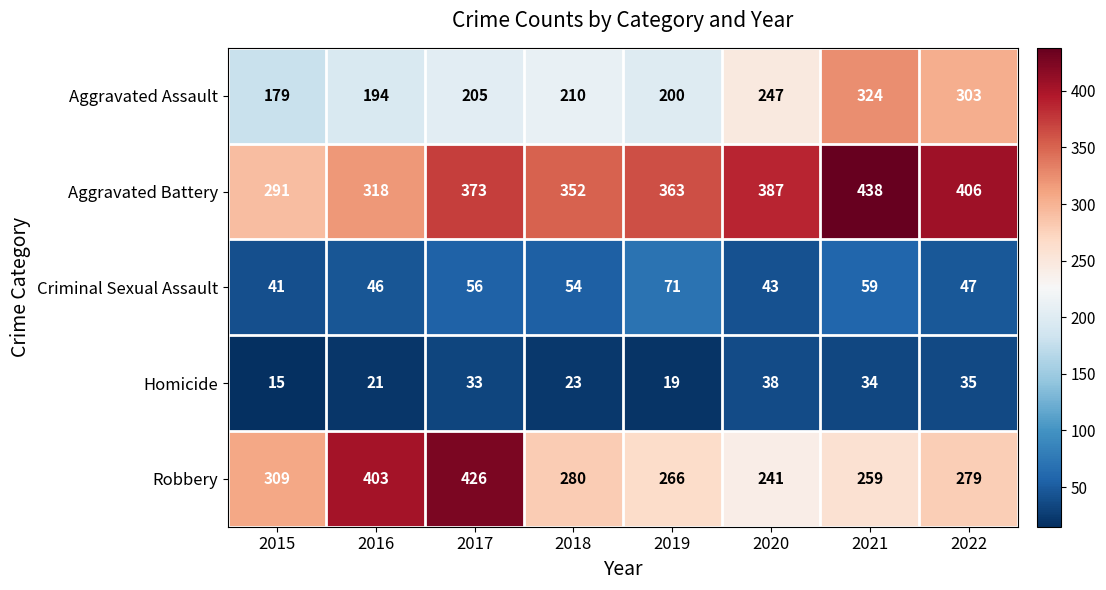

At which category is the sum across all series the highest?

2021